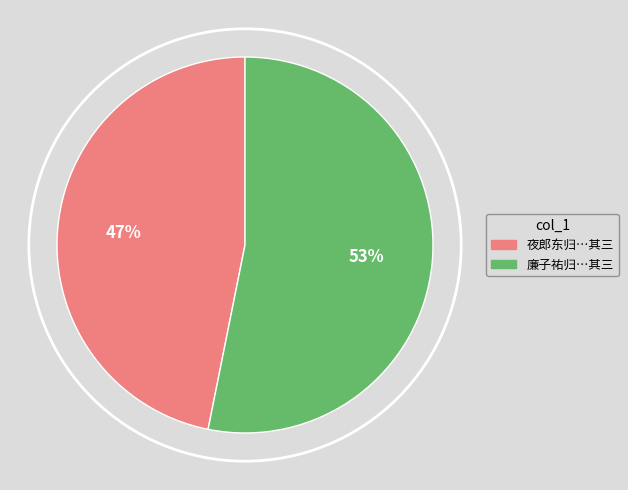

Is there any slice that represents more than half of the pie?

Yes